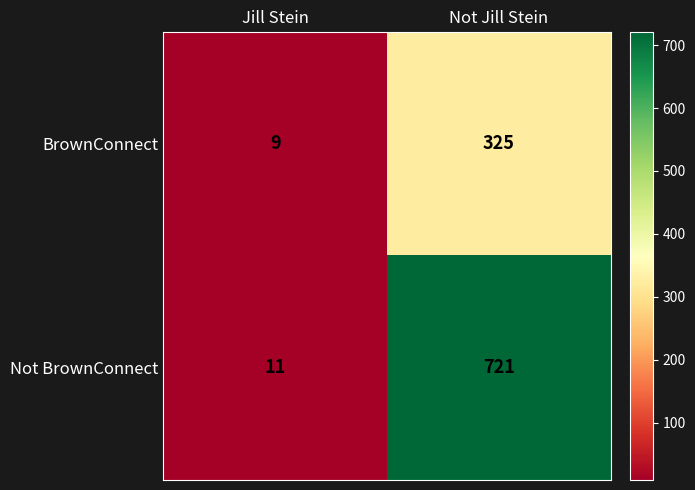

Which series changed the most between Jill Stein and Not Jill Stein?

Not BrownConnect